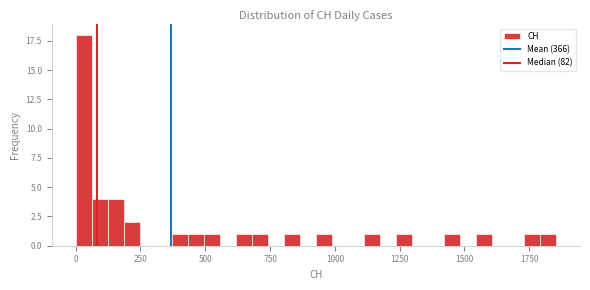

Around what value on the x-axis is the tallest bar? Give the approximate position of its centre, as read against the axis.

50